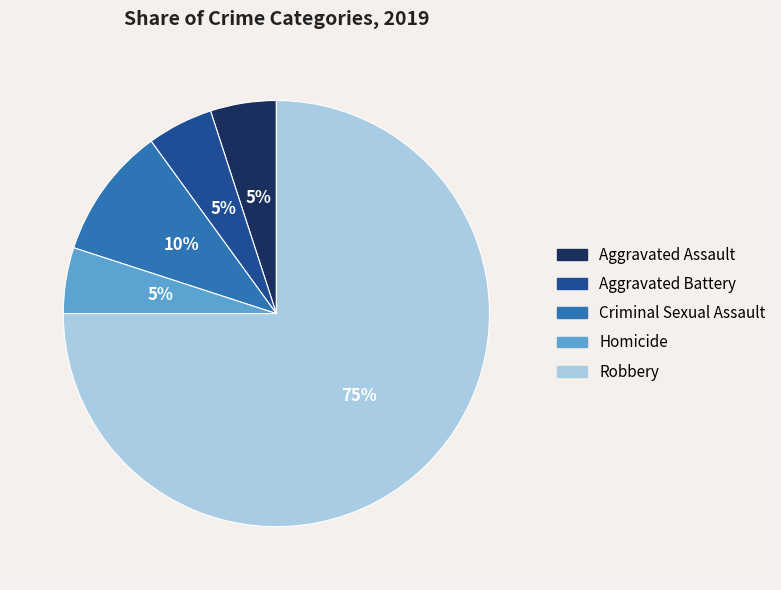

To the nearest percent, what percentage of the pie is Aggravated Battery?

5%